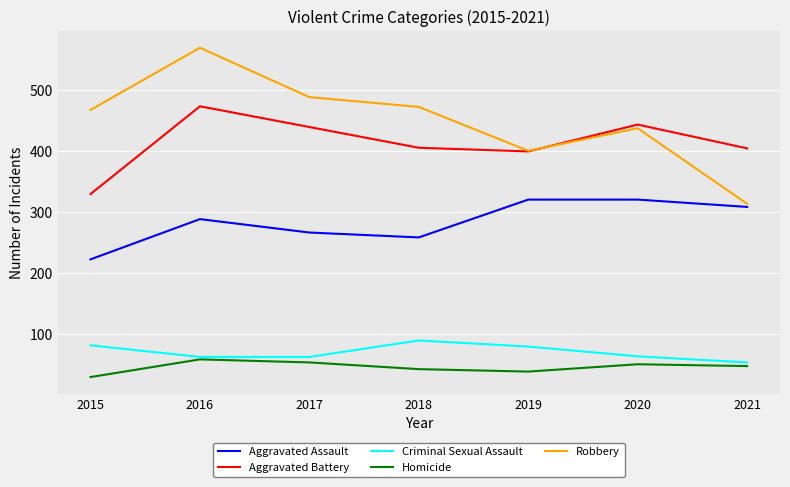

How many interior local peaks does the Robbery series have?

2